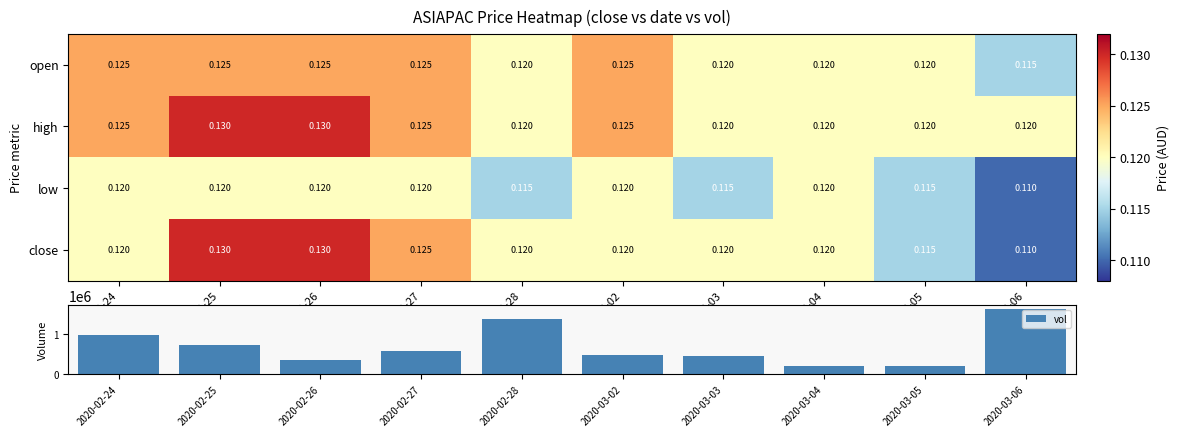

Rank the series by their average value, from lowest to highest.

low, close, open, high